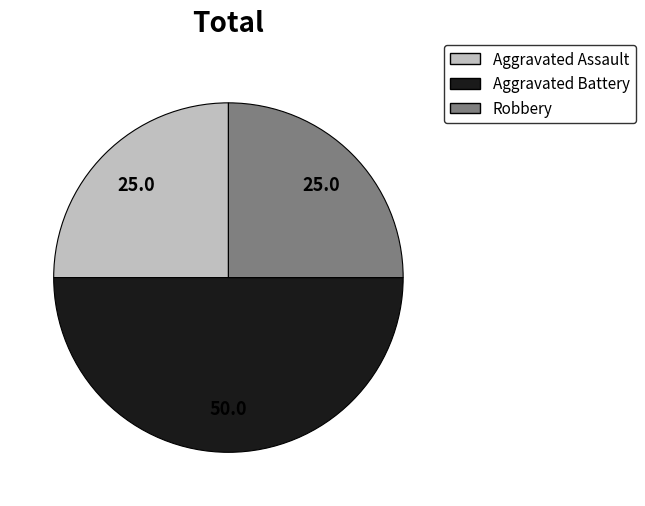

What is the largest slice in the pie chart?

Aggravated Battery